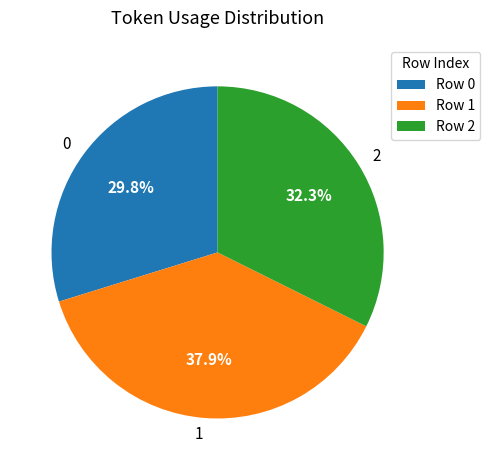

Does 0 represent more than half of the total?

No